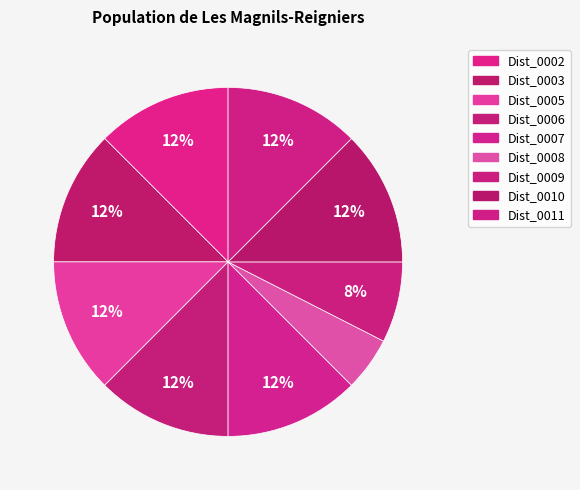

Does Dist_0008 represent more than half of the total?

No